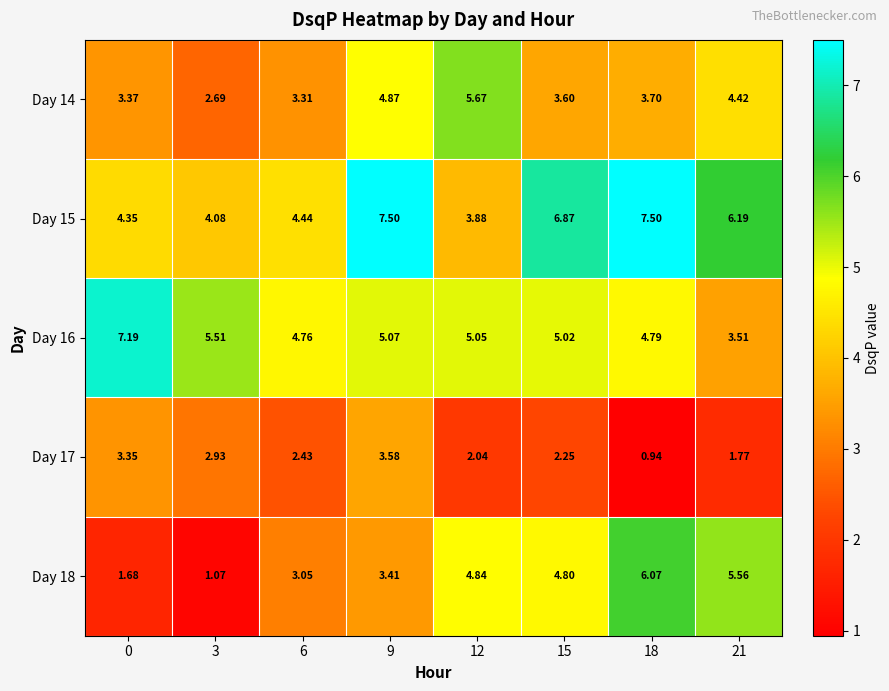

Which series has the widest spread of values?

Day 18